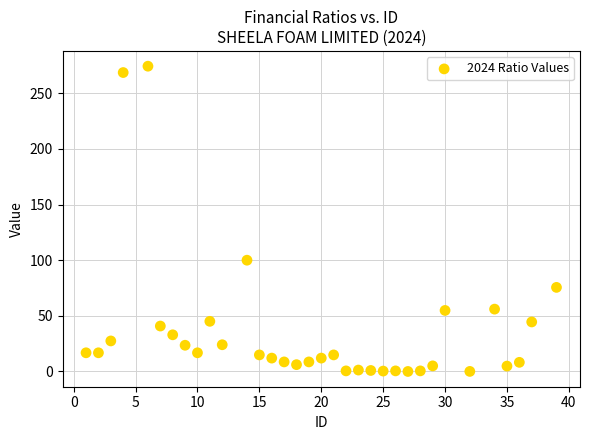

What Y value in the scatter plot is closest to 137?

100.0